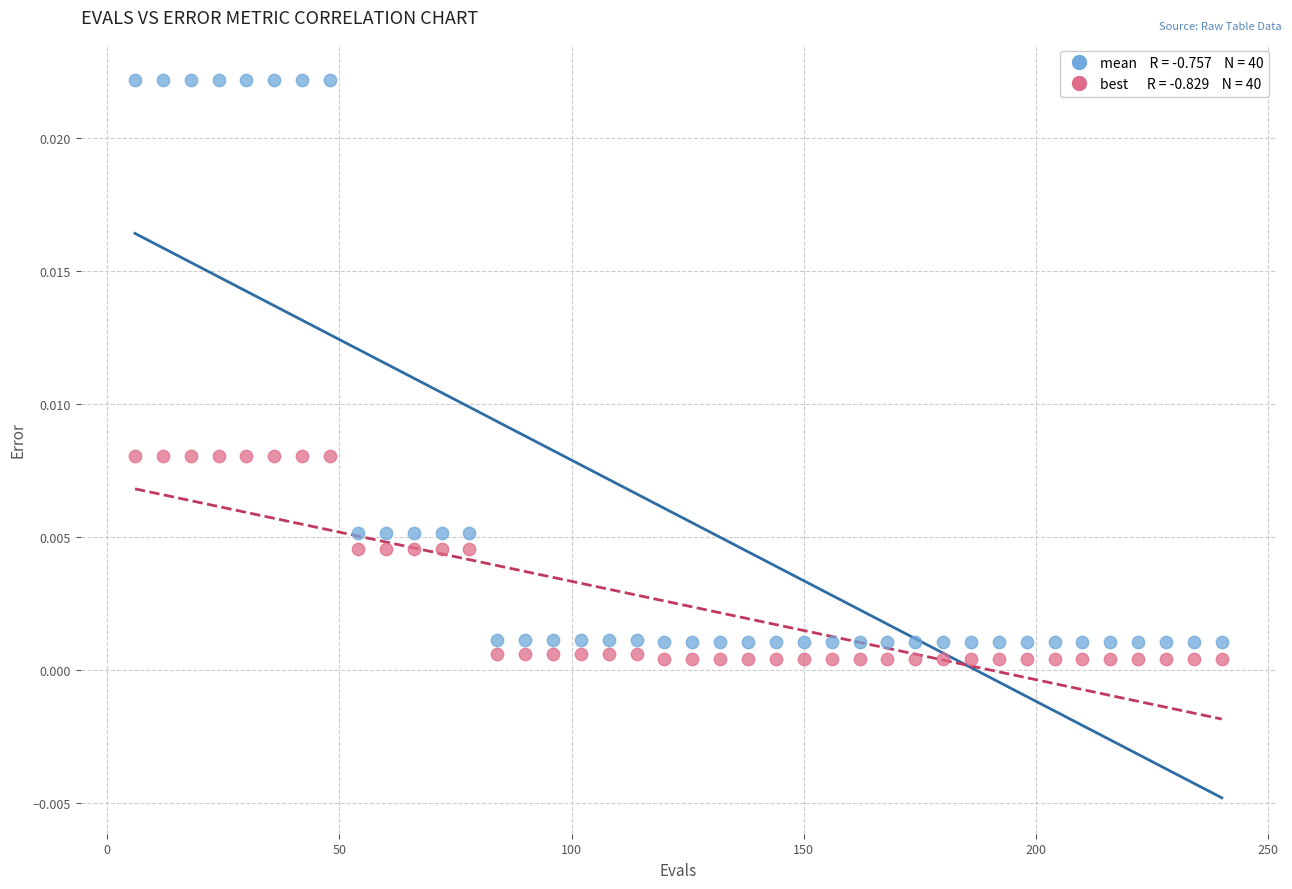

Across all data points, what is the range of X values (max minus min)?

234.0